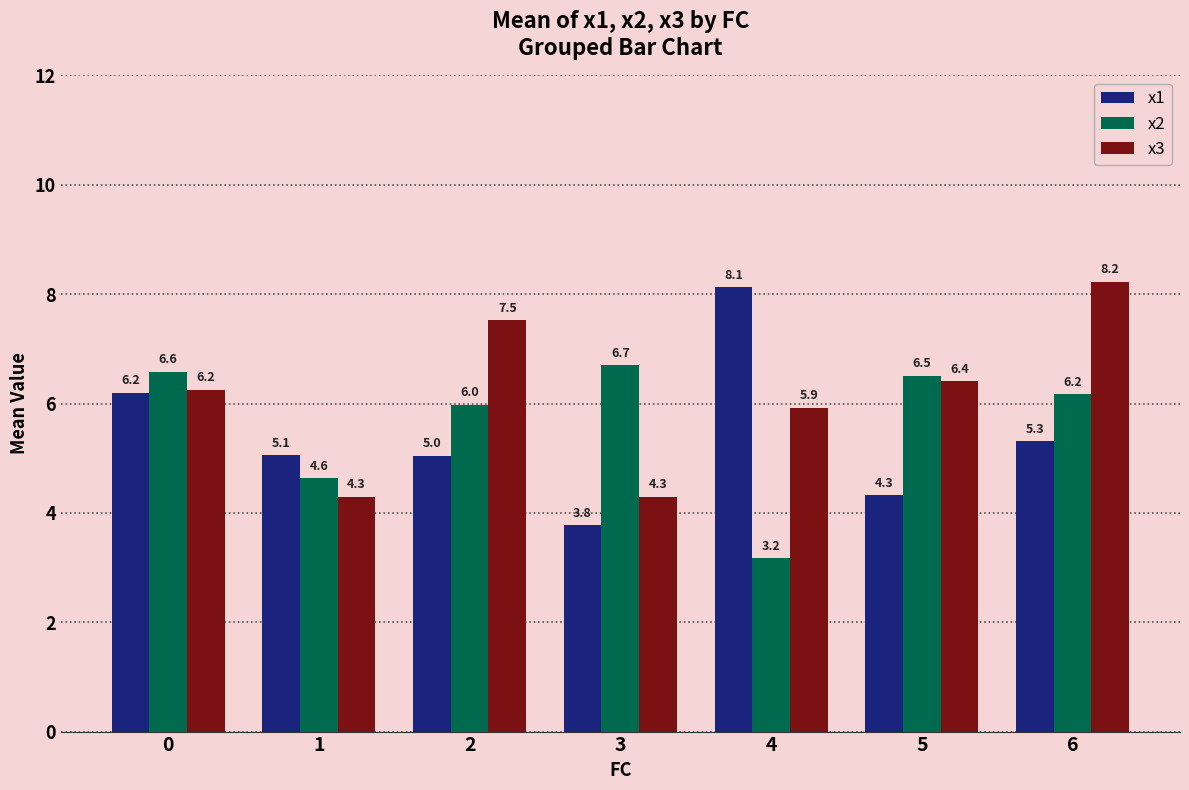

What is the smallest value displayed?

3.2